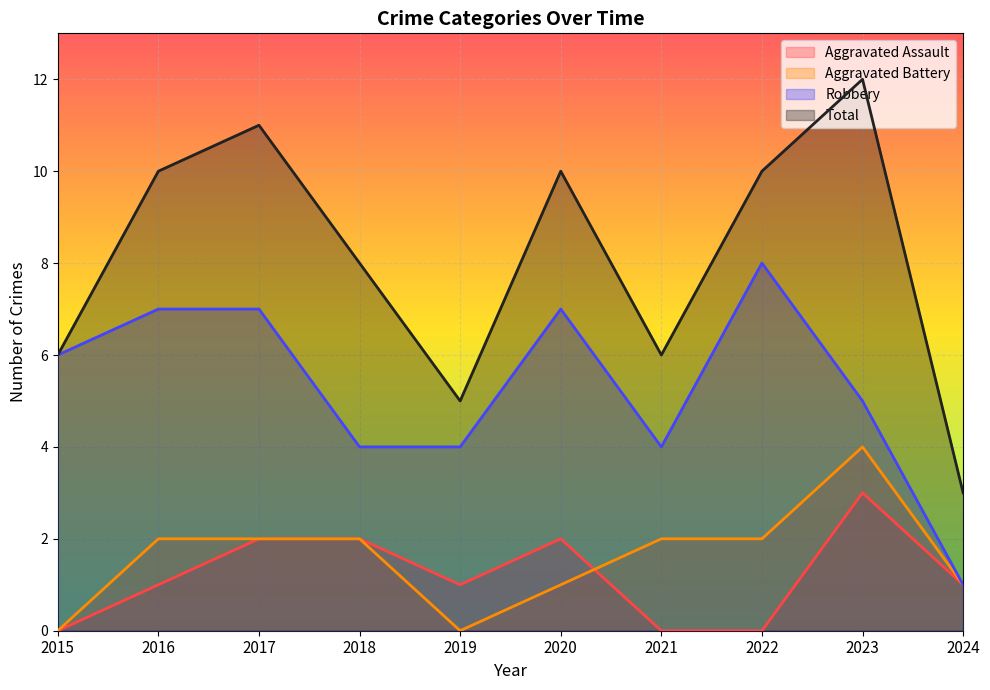

What is the maximum value for Total?

12